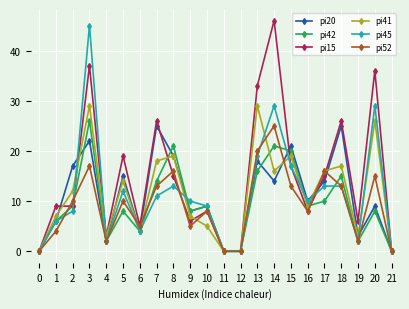

The value of pi41 at 0 is 20. True or false?

False